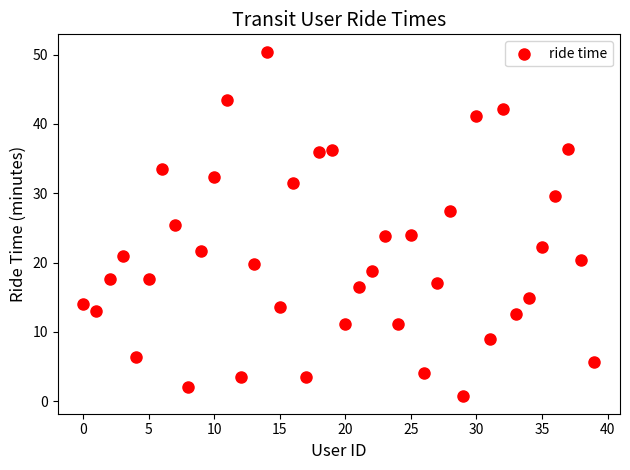

What is the range of Y values (max minus min)?

49.7